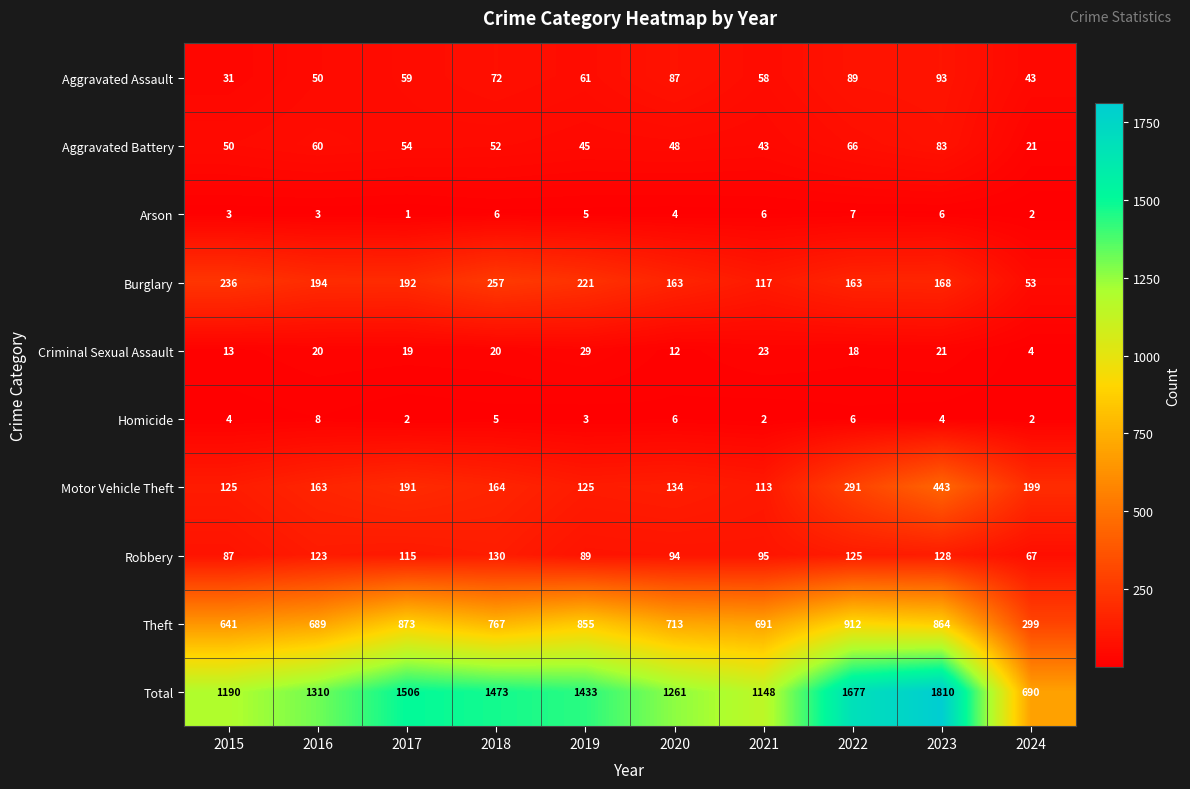

The value of Total at 2018 is 1473. True or false?

True